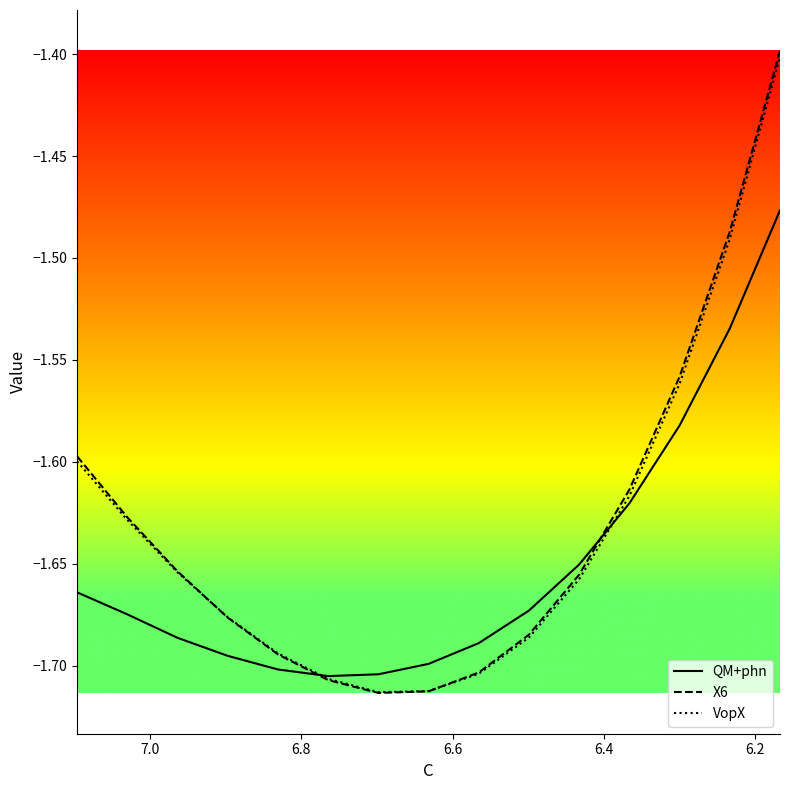

The value of X6 at 9 is -0.4. True or false?

False